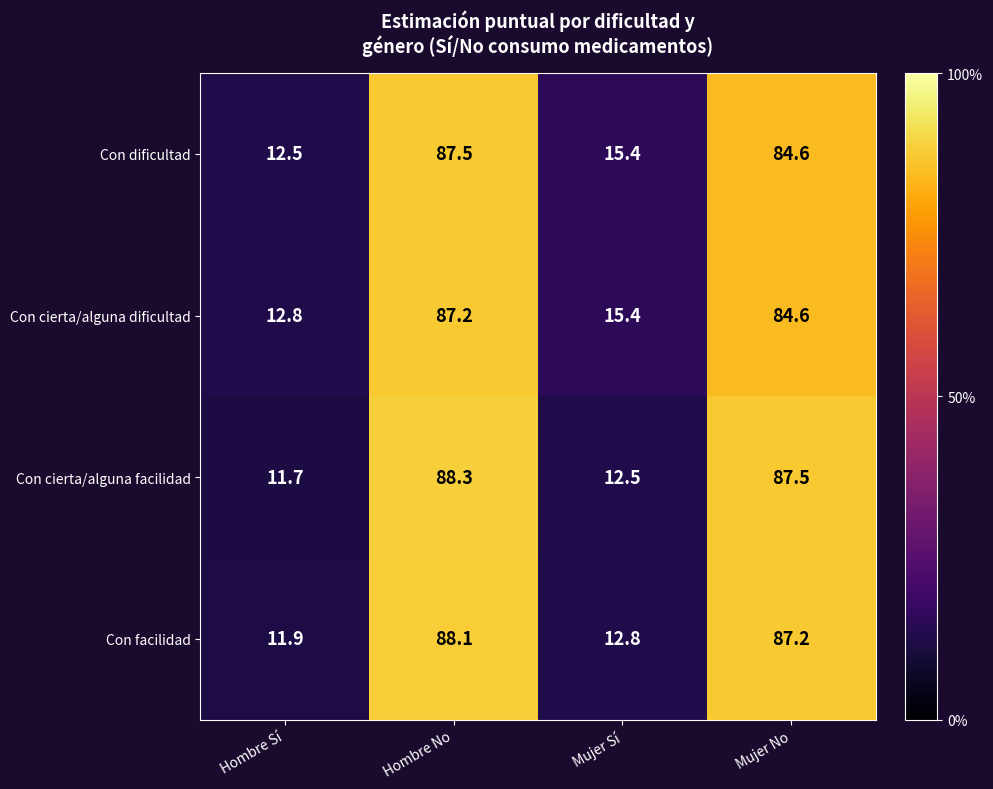

Between Hombre No and Mujer Sí, which series saw the biggest shift?

Con cierta/alguna facilidad